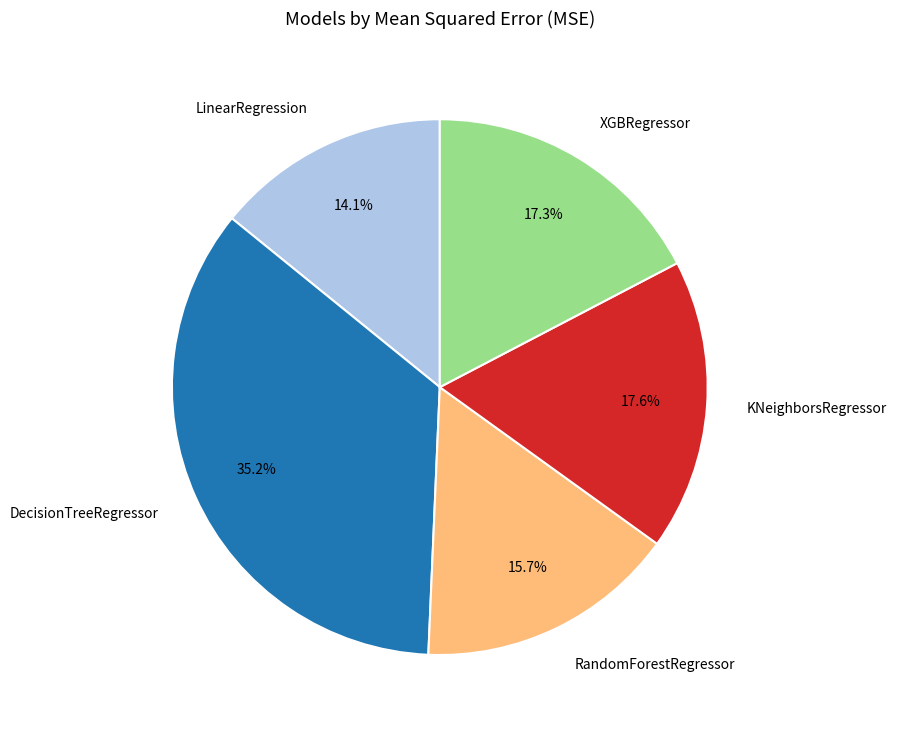

Is there a majority slice in this chart?

No